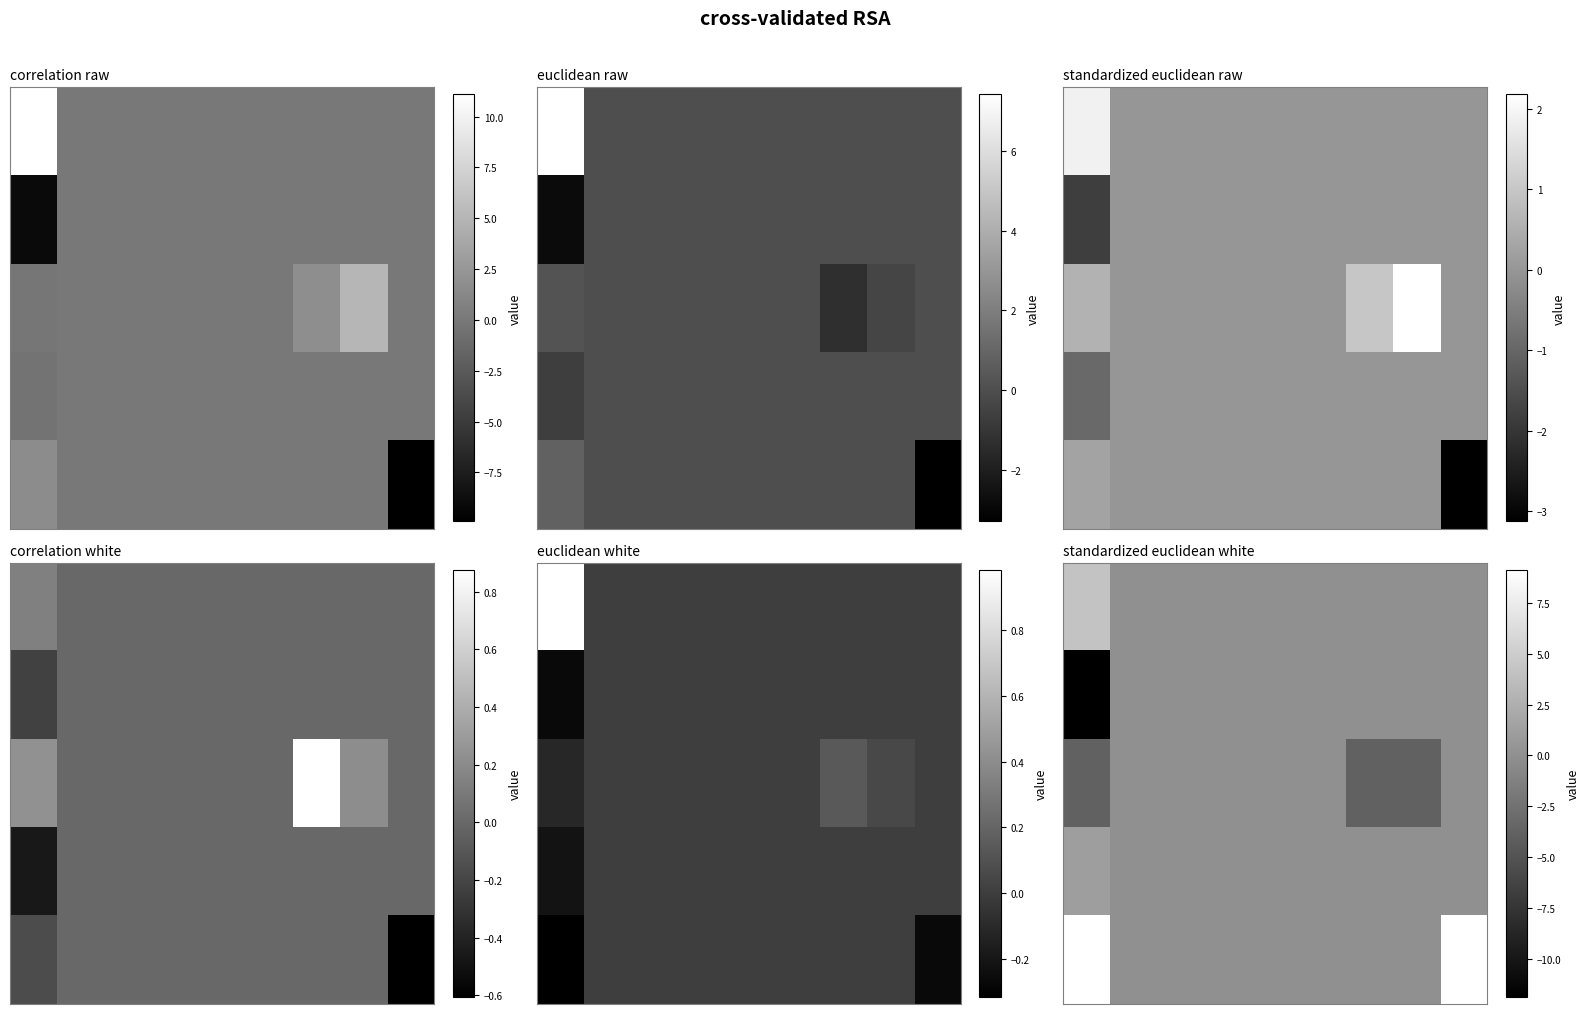

At which category is the sum across all series the highest?

8